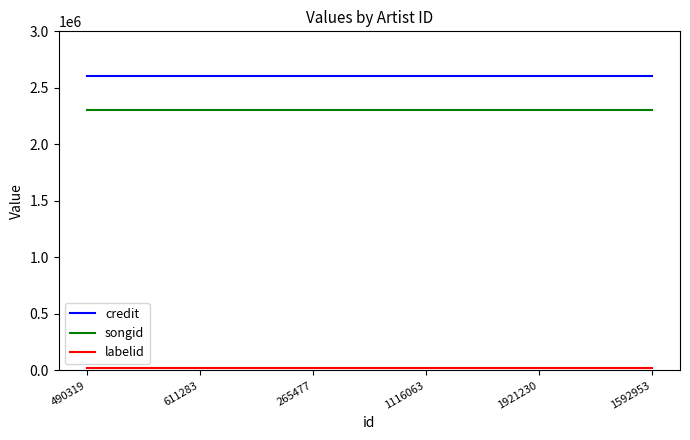

What is the maximum value shown in the chart?

2601609